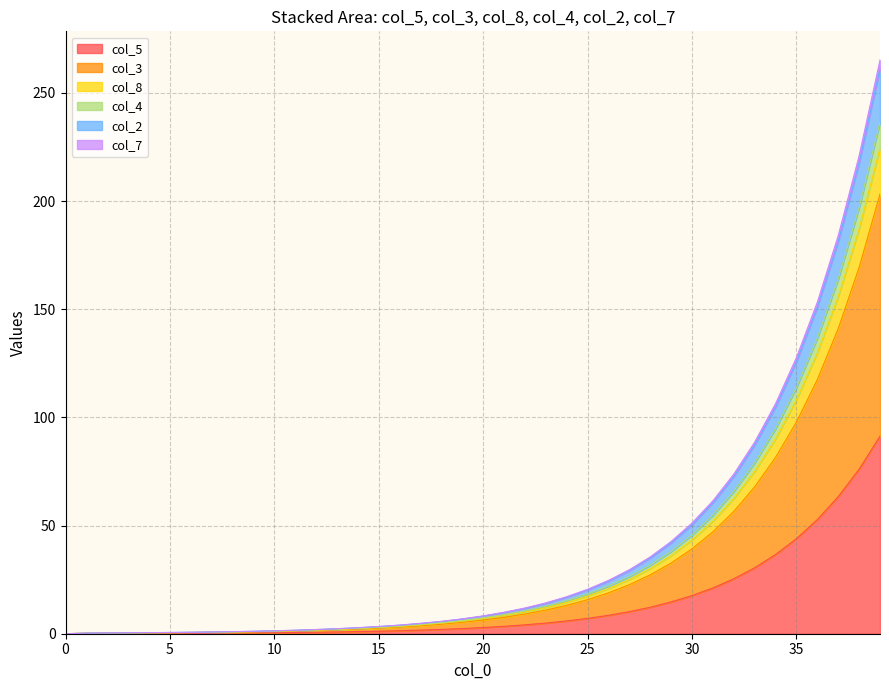

At which label is col_8 closest to 118?

35